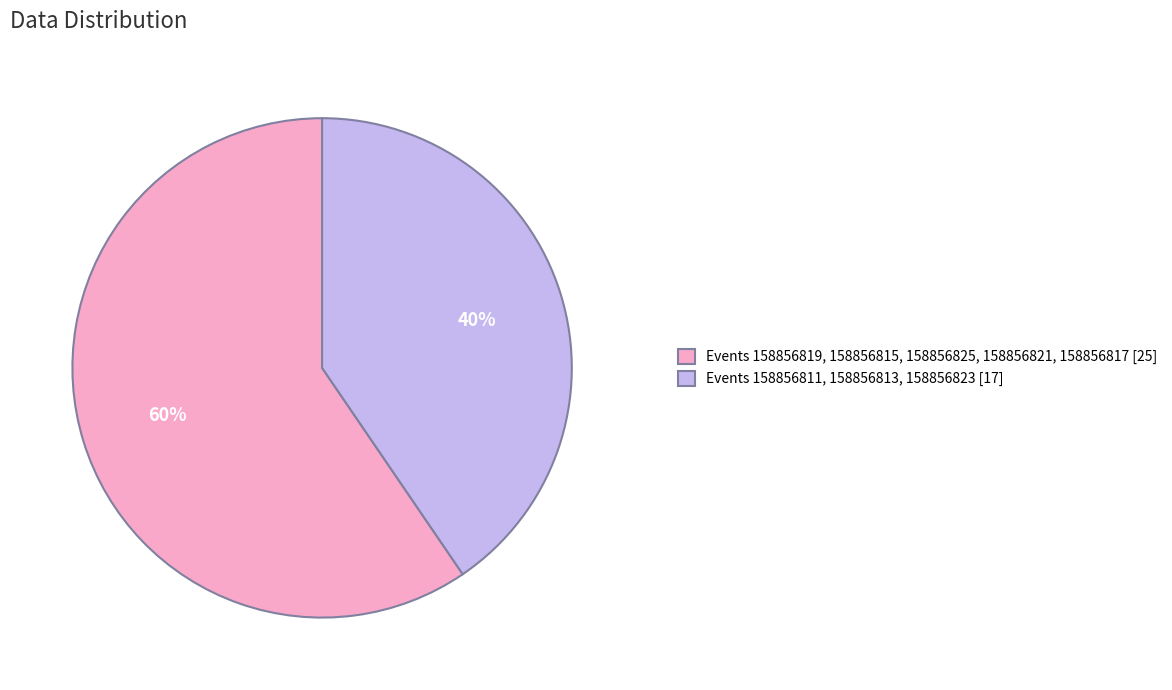

Do Events 158856819, 158856815, 158856825, 158856821, 158856817 [25] and Events 158856811, 158856813, 158856823 [17] together represent more than half of the pie?

Yes